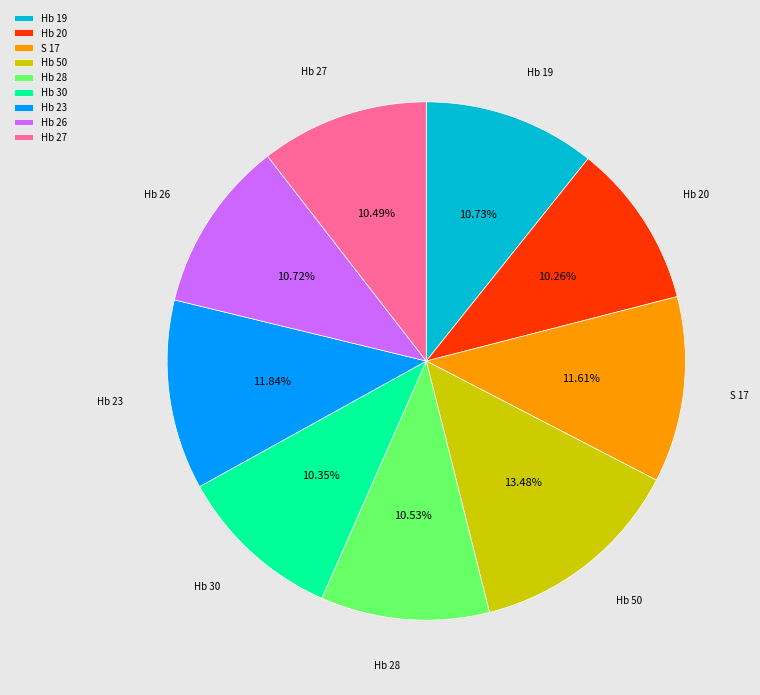

Which slice is the largest?

Hb 50